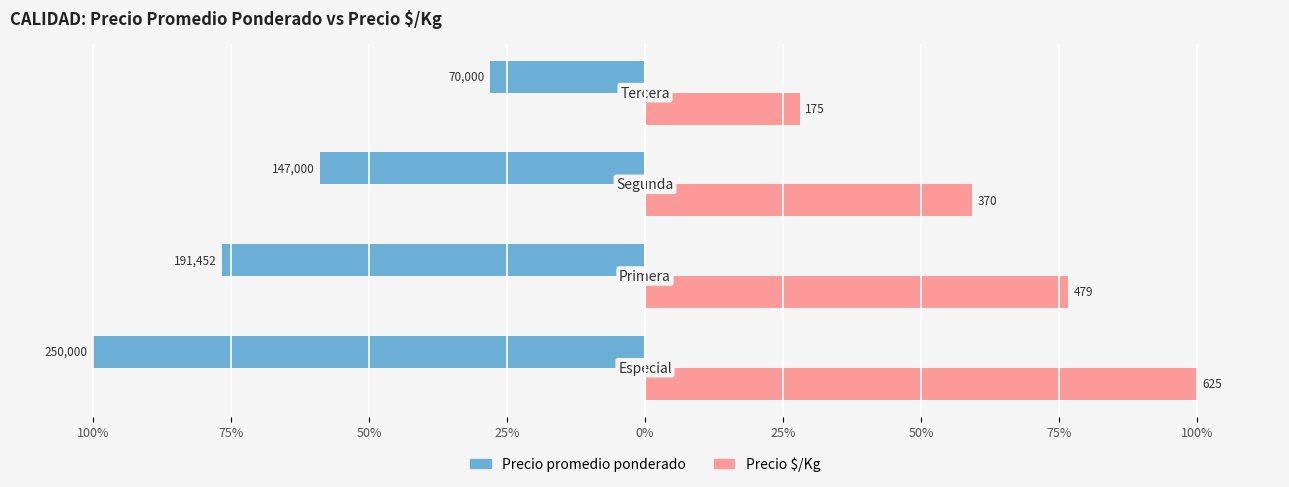

What are all the series names shown in the legend?

Precio promedio ponderado, Precio $/Kg